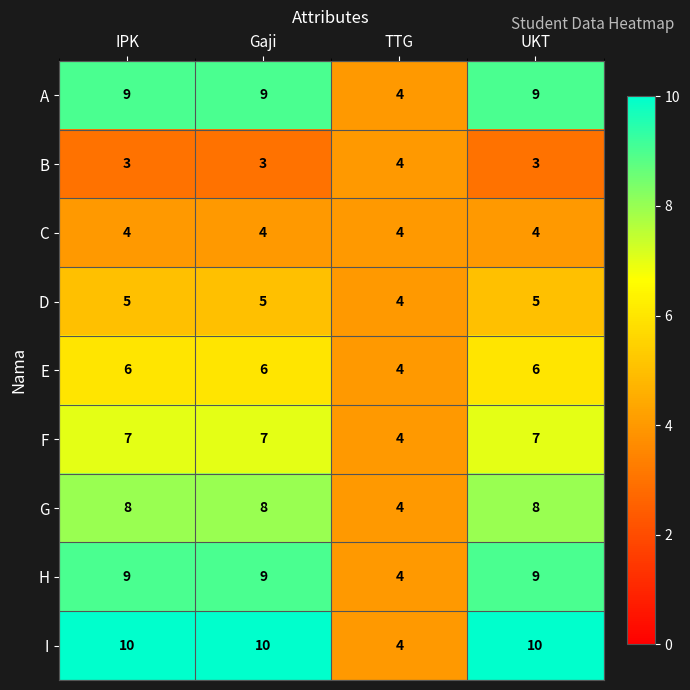

What is the difference between the highest and lowest values at UKT?

7